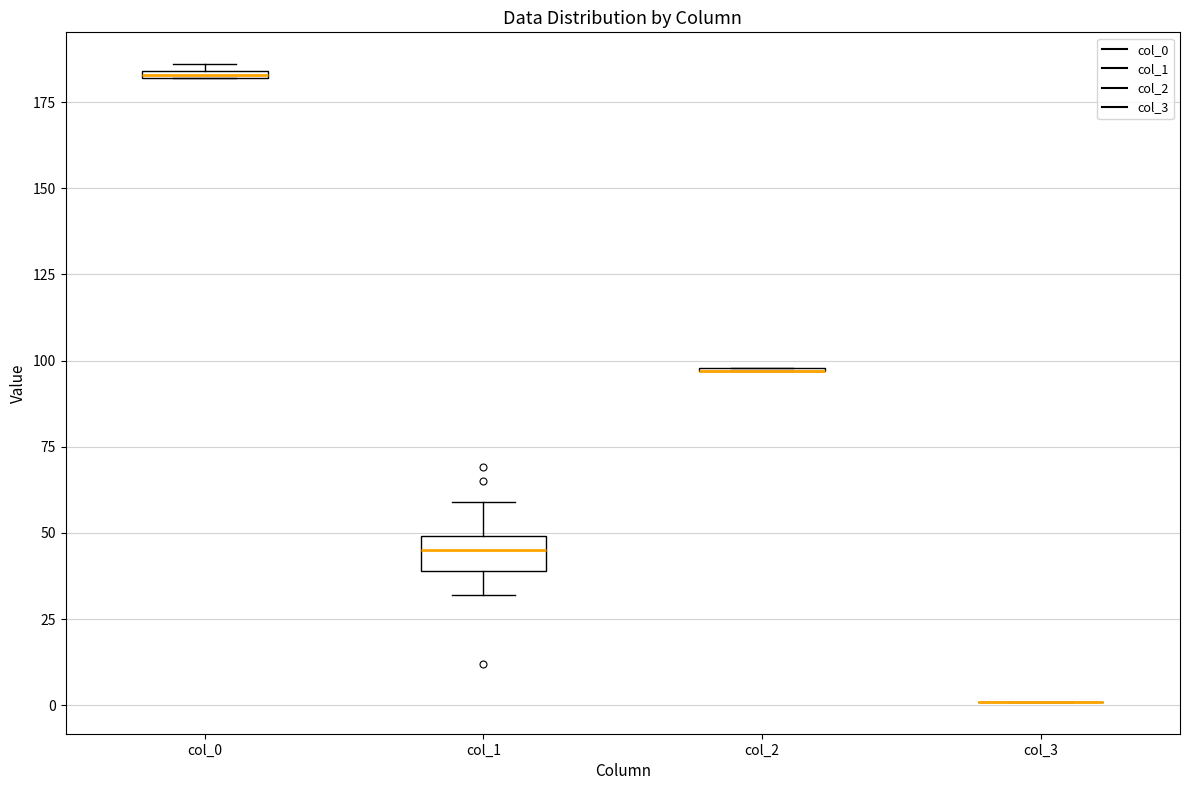

Comparing the boxes themselves (not the whiskers), which one is the tallest?

col_1